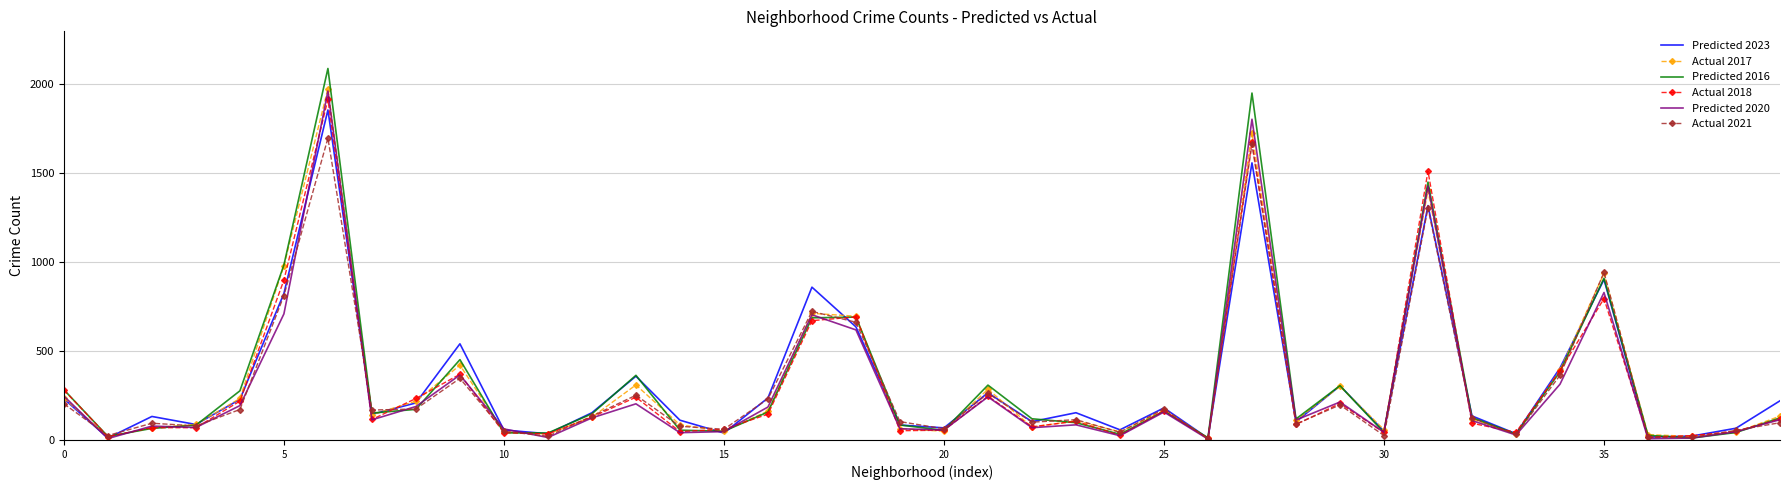

Which series has the largest range (max minus min)?

Predicted 2016